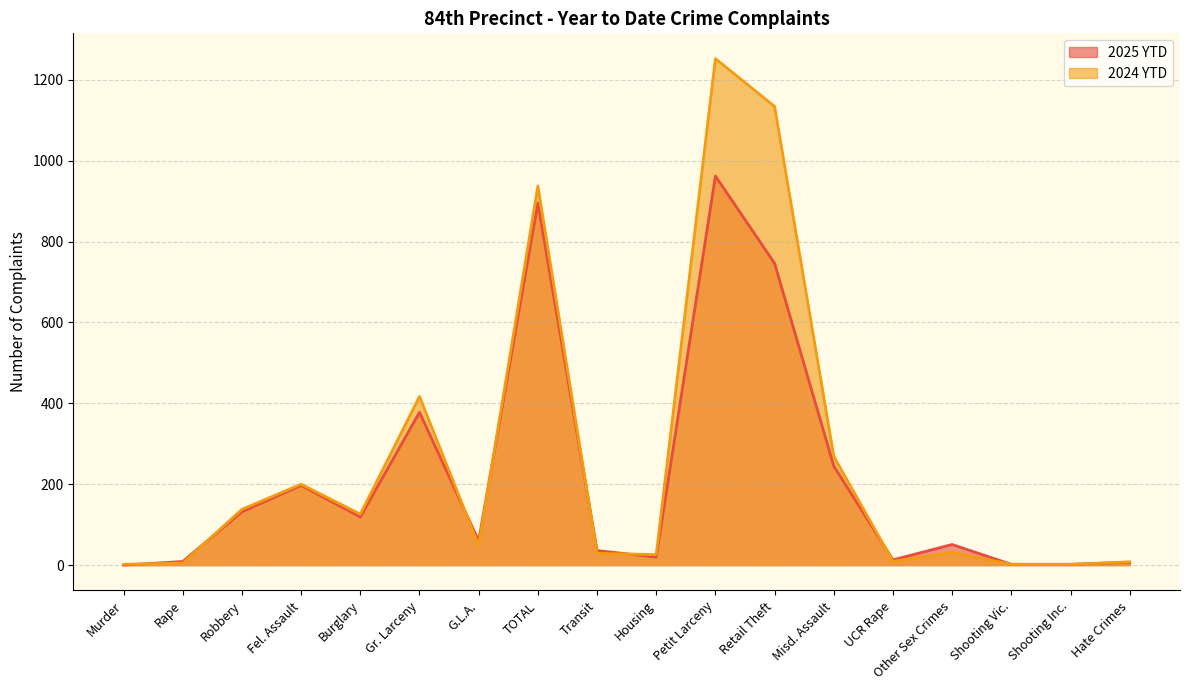

List the series in order of their overall mean, highest first.

2024 YTD, 2025 YTD